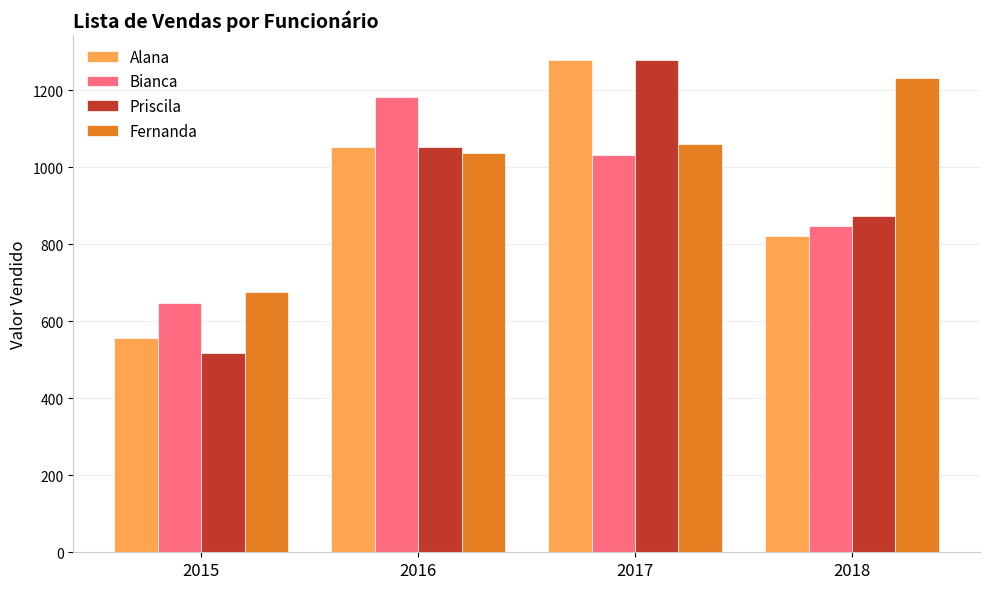

What is the difference between the Fernanda values at 2018 and 2017?

170